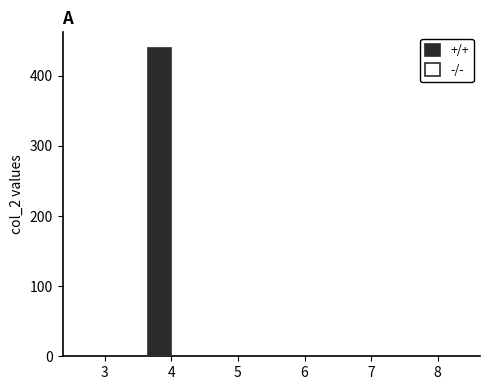

What is the maximum value shown in the chart?

440